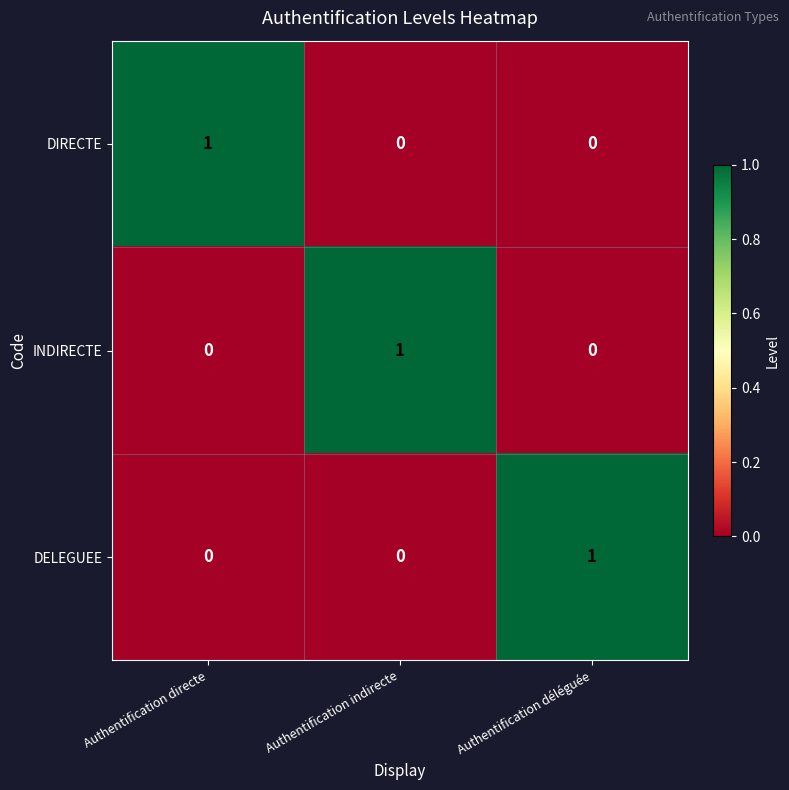

Which category has the highest value in the INDIRECTE series?

Authentification indirecte